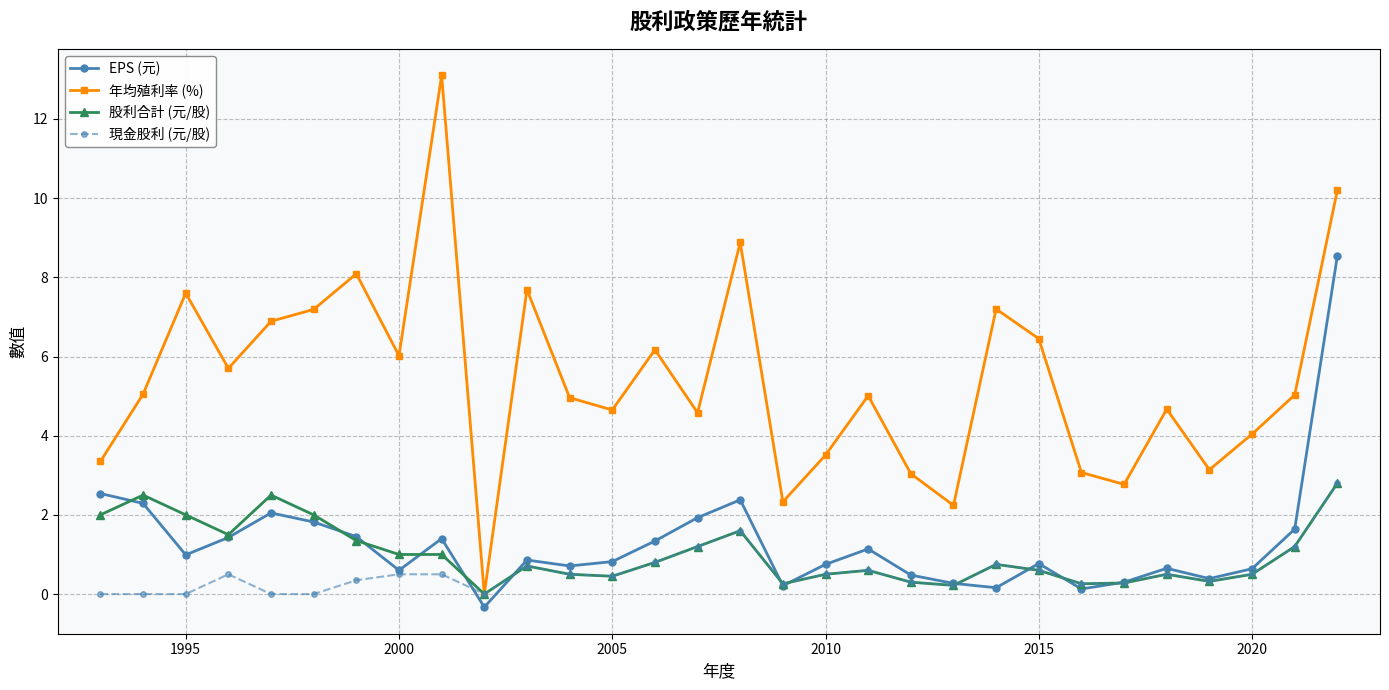

What is the highest value of the 股利合計 (元/股) series?

2.8